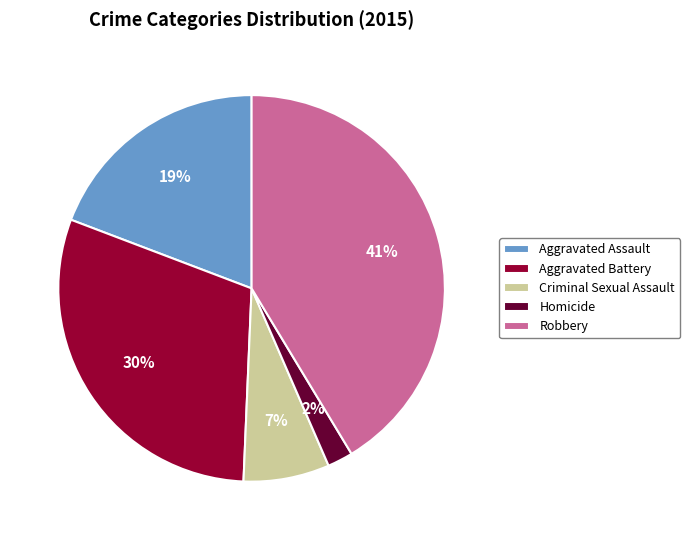

Between Criminal Sexual Assault and Robbery, which is larger?

Robbery